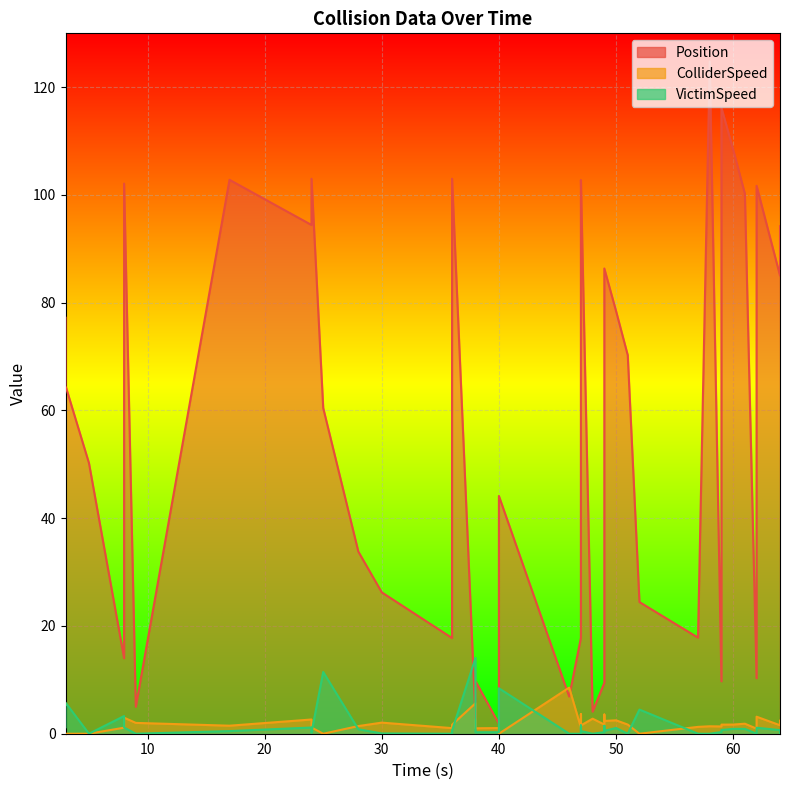

Which series has the largest total across all categories?

Position